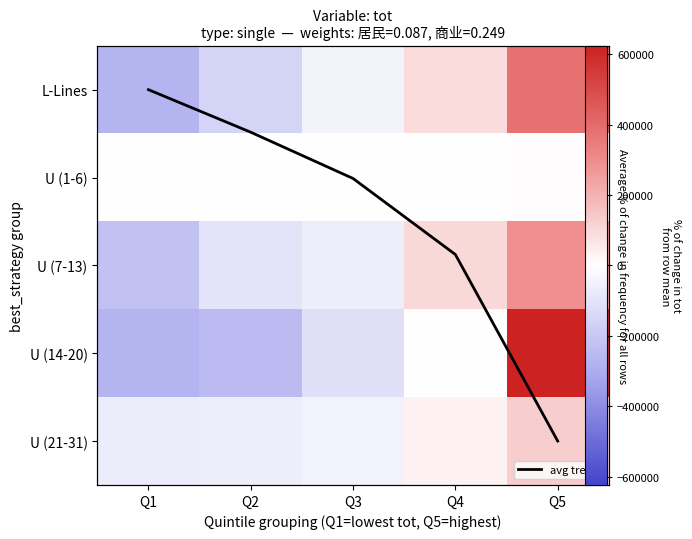

True or false: U (21-31) has a value of 130320.0 at Q5.

True